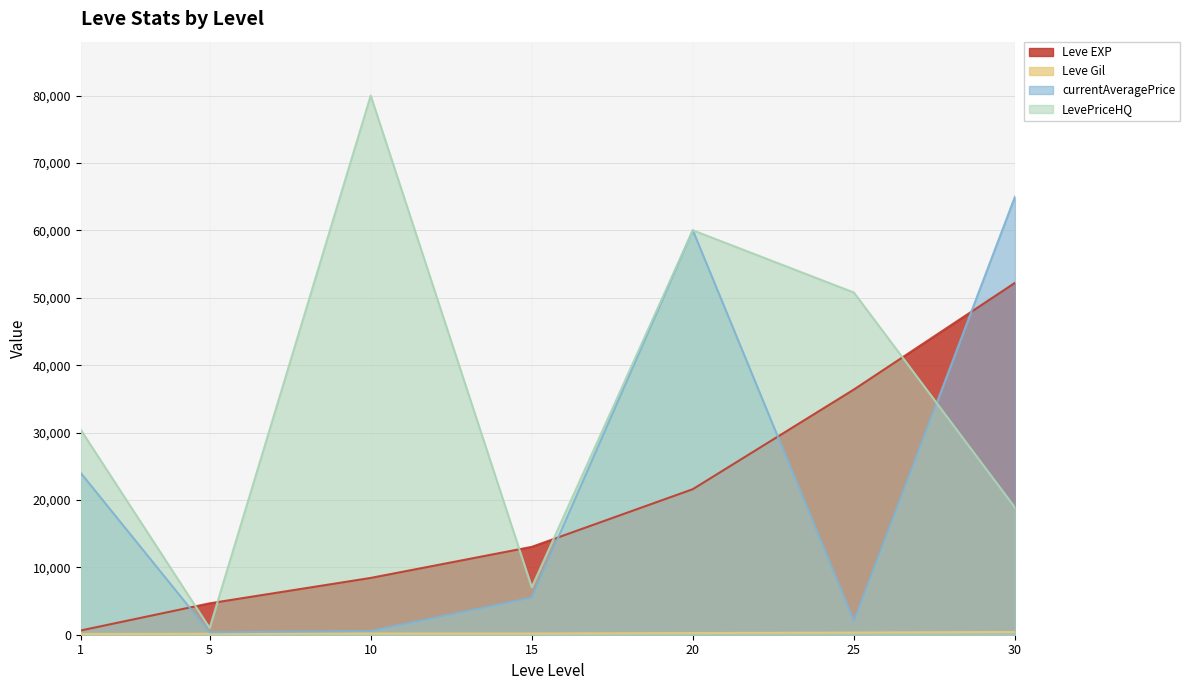

What is the value of the Leve EXP point at the 4th from the left?

13040